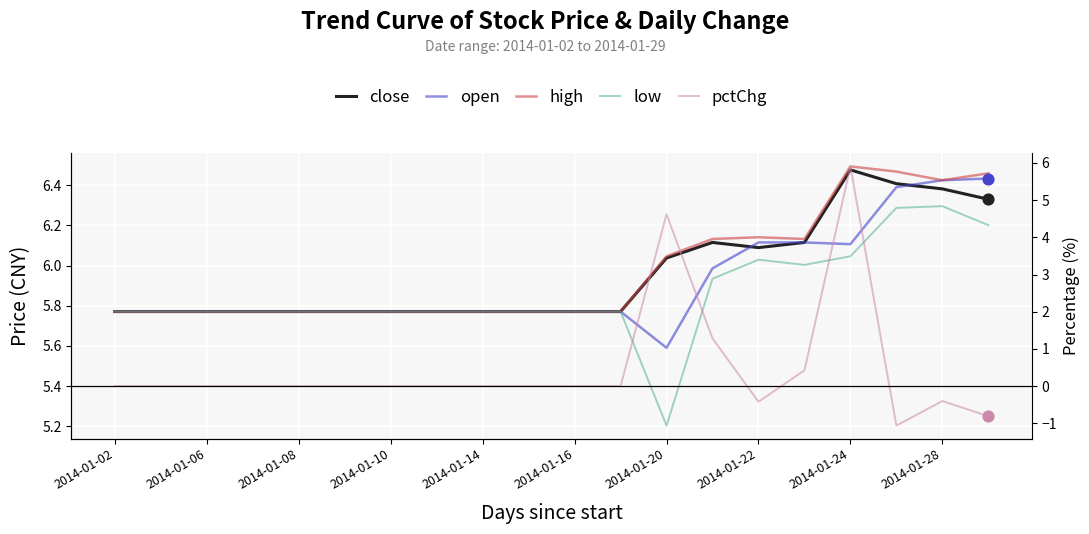

Which series has the largest total across all categories?

high